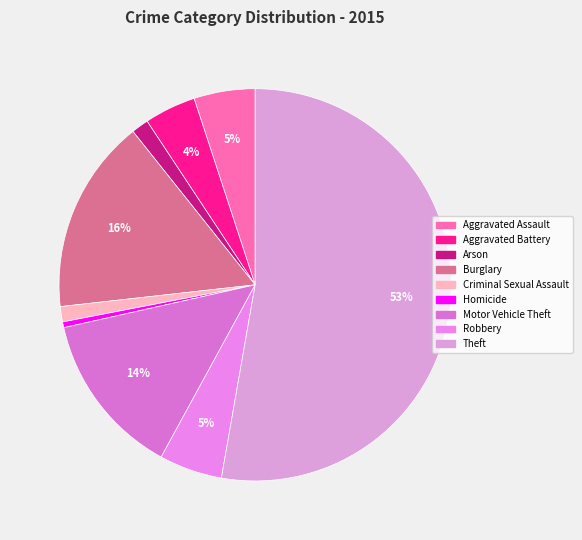

Which category has the biggest portion of the pie?

Theft